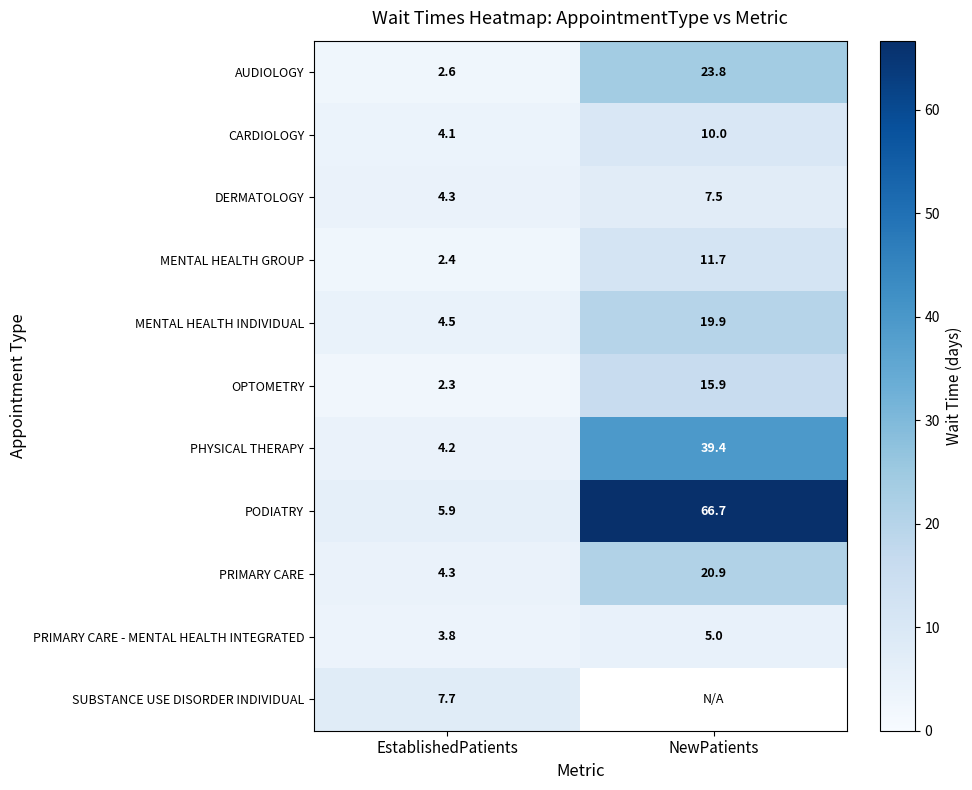

At which label is MENTAL HEALTH INDIVIDUAL closest to 12?

EstablishedPatients